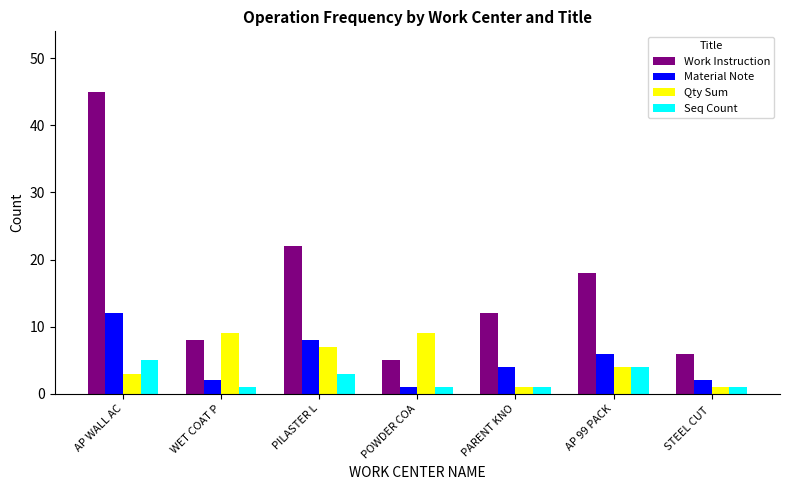

Is the value of Material Note at STEEL CUT  greater than the value of Seq Count at PILASTER L?

No